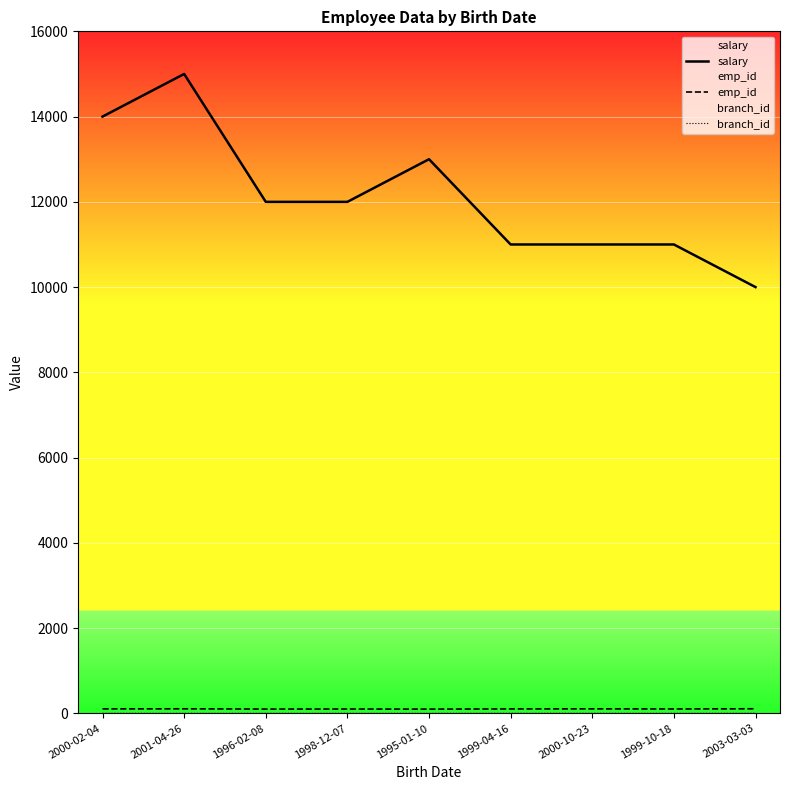

True or false: salary and branch_id intersect in this chart.

False